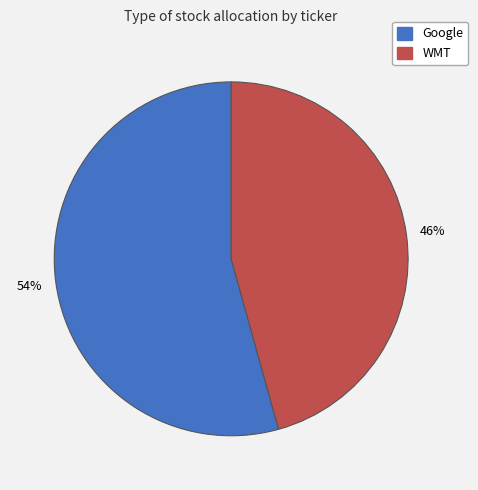

What percentage is the Google slice, to the nearest percent?

54%